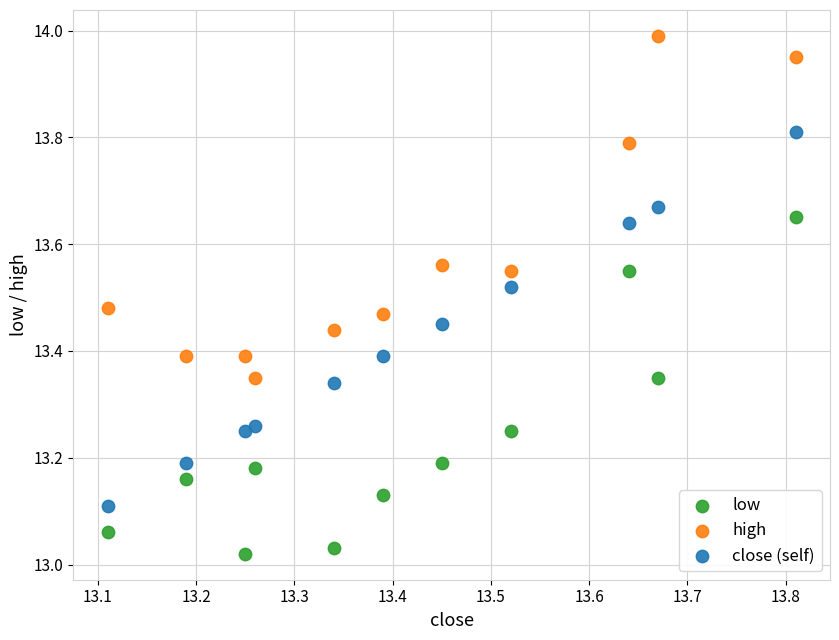

Which series reaches the minimum Y coordinate?

low